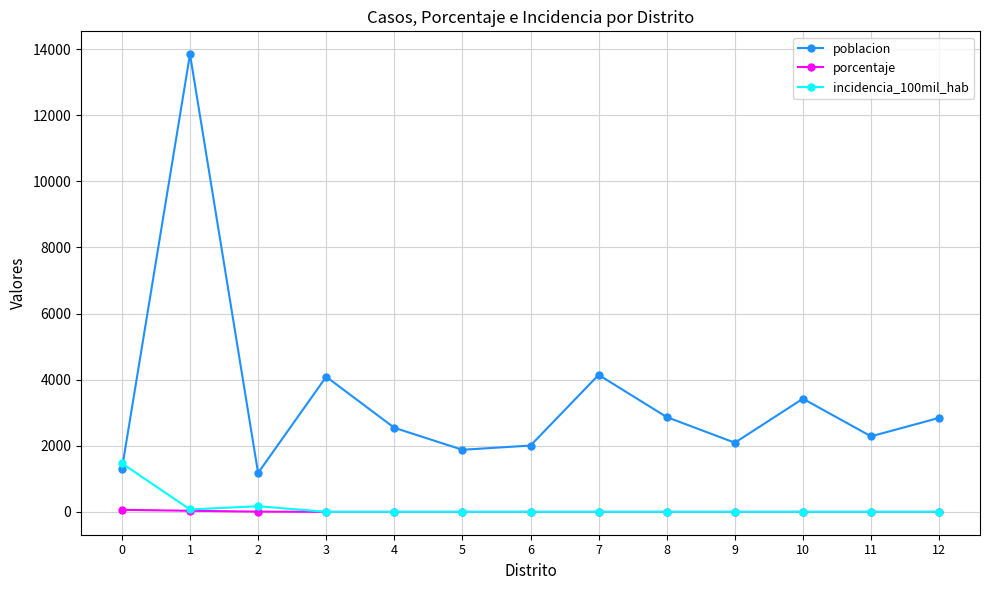

What is the difference between the highest and lowest values at 3?

4088.0